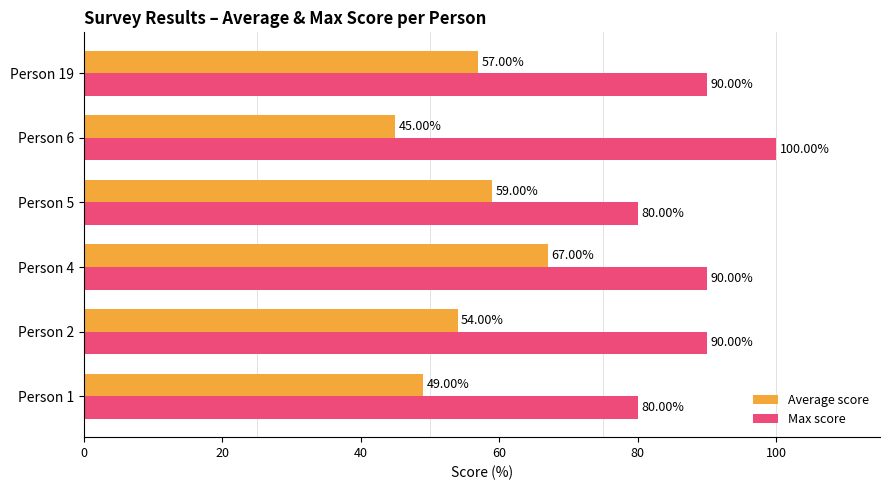

Is the value of Average score at Person 19 greater than the value of Max score at Person 19?

No